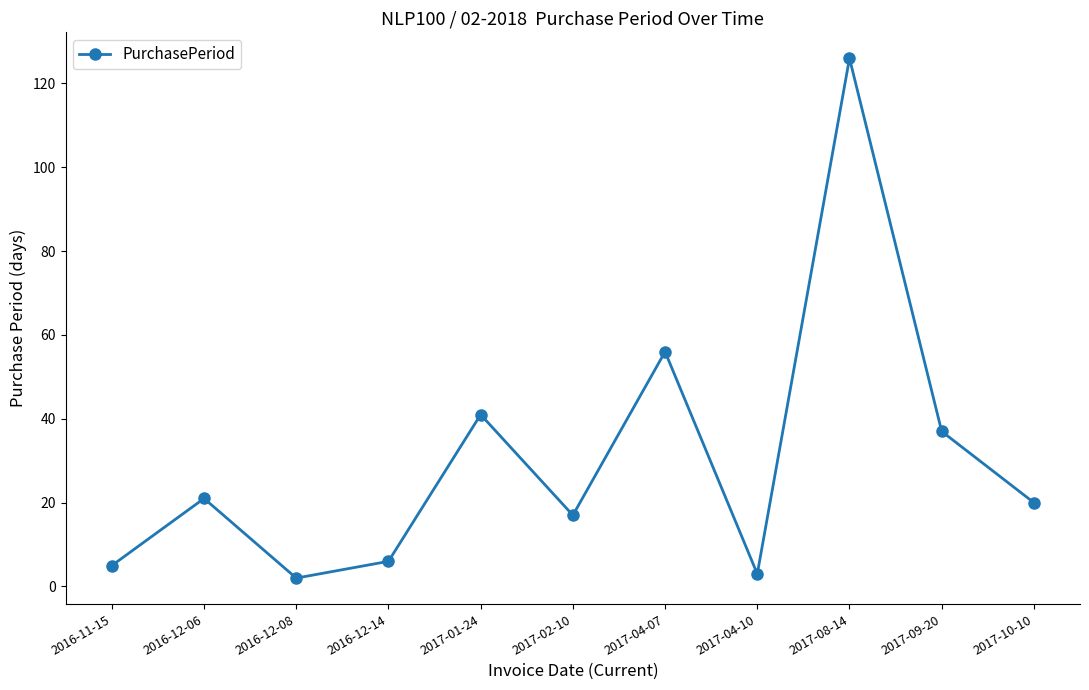

What is the difference between the values at 2017-01-24 and 2017-04-07?

15